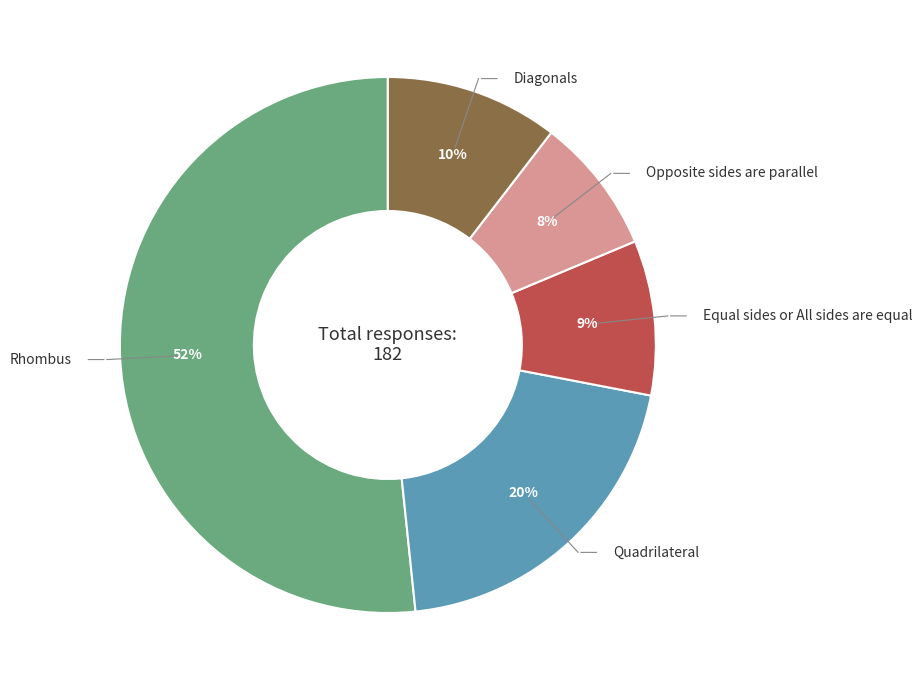

Is there any slice that represents more than half of the pie?

Yes